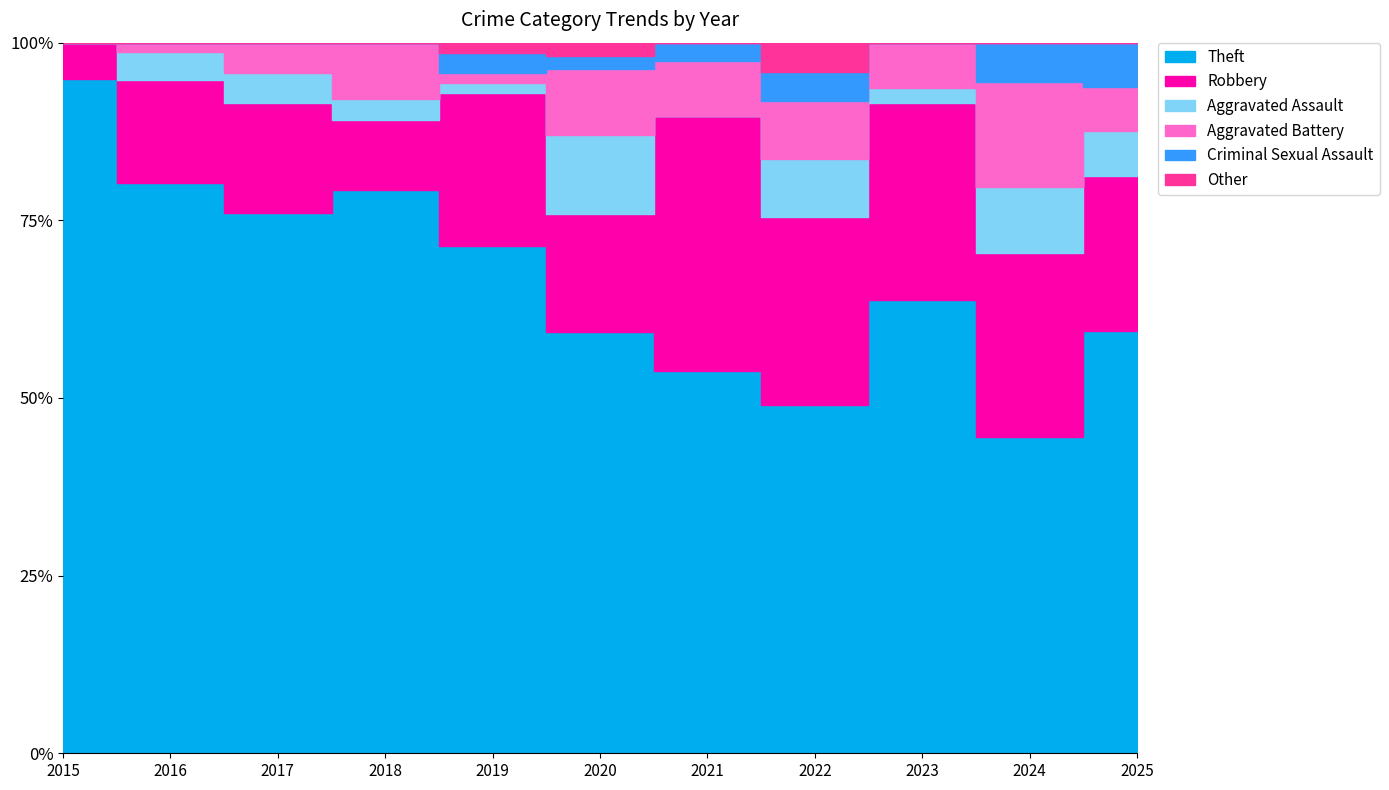

What are all the series names shown in the legend?

Theft, Robbery, Aggravated Assault, Aggravated Battery, Criminal Sexual Assault, Other